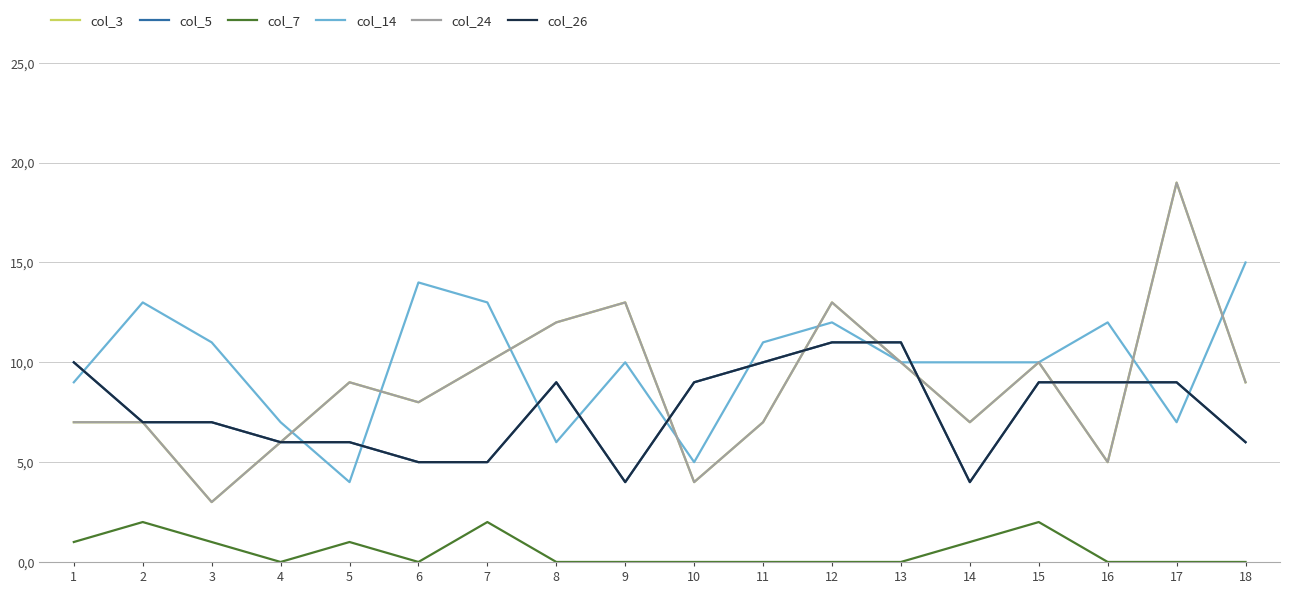

Does the chart display data point markers on the line(s)?

No